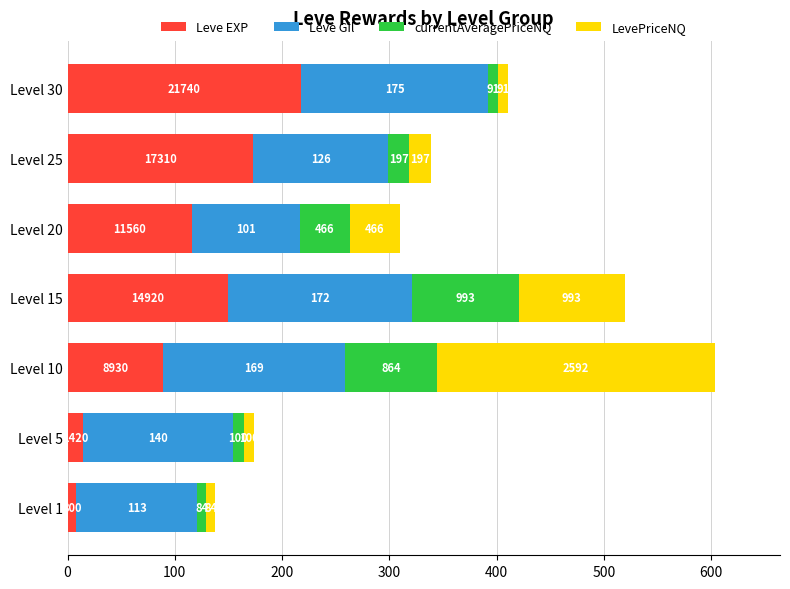

What are all the series names shown in the legend?

Leve EXP, Leve Gil, currentAveragePriceNQ, LevePriceNQ